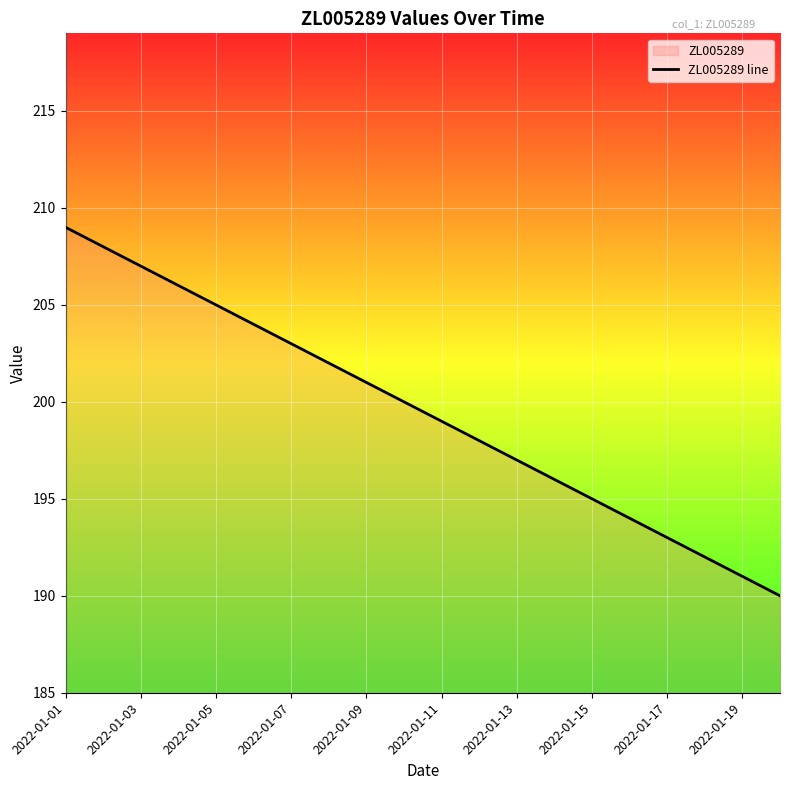

What is the greatest value displayed?

209